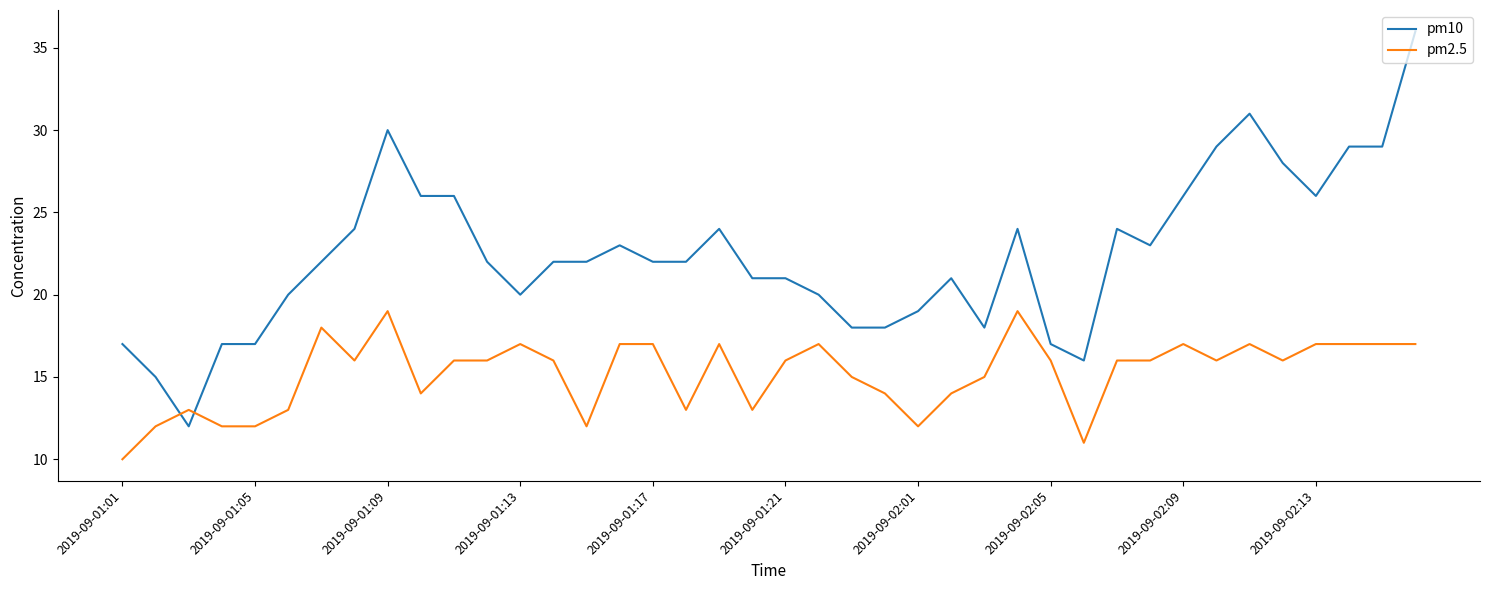

True or false: pm2.5 and pm10 cross at least once.

True